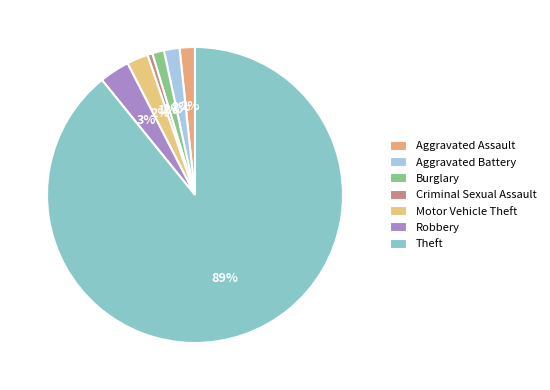

To the nearest percent, what is the difference between the largest and smallest slice percentages?

89%